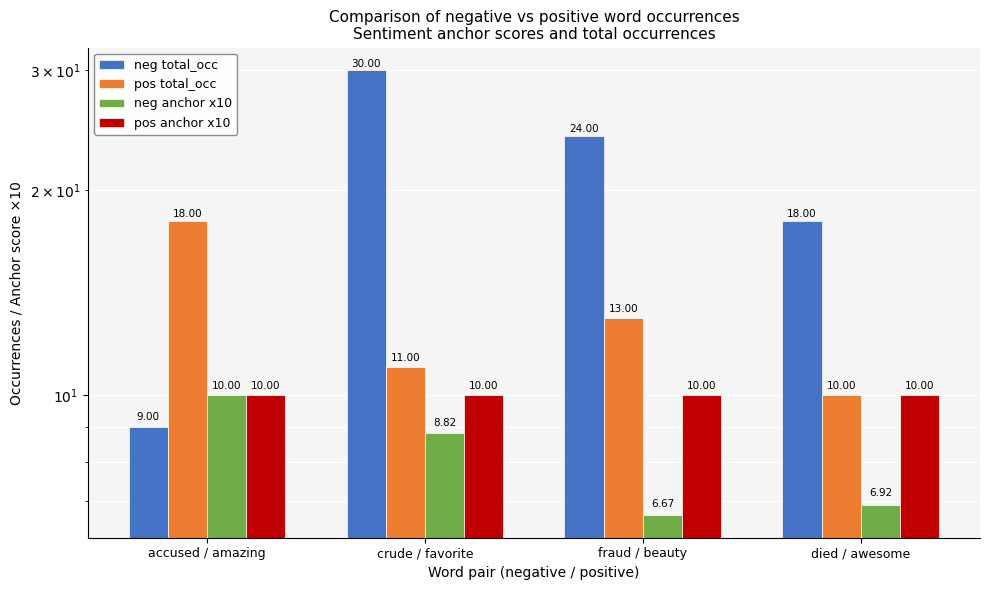

What is the sum of the pos anchor x10 values at died / awesome and fraud / beauty?

20.0